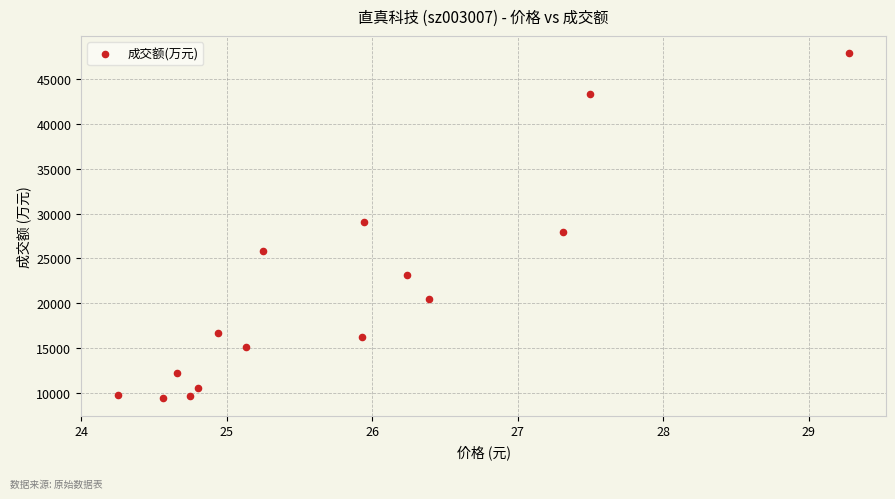

What is the range of Y values (max minus min)?

38555